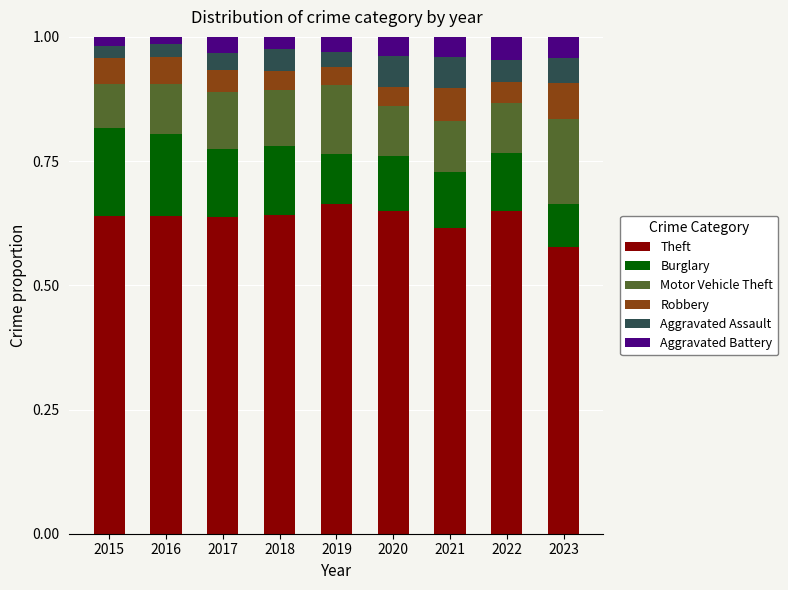

Which category has the lowest value in the Theft series?

2023